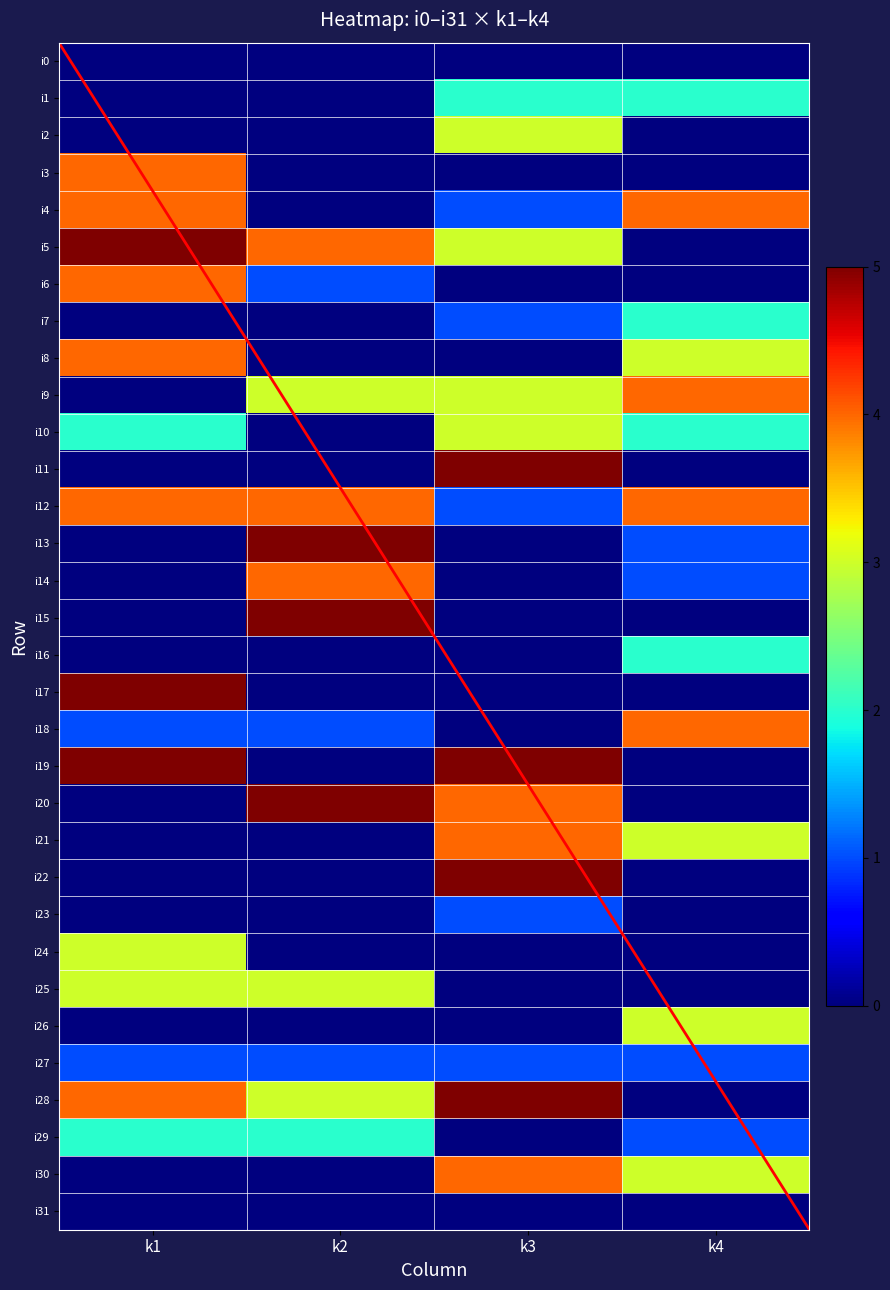

Which series changed the most between k2 and k3?

i11